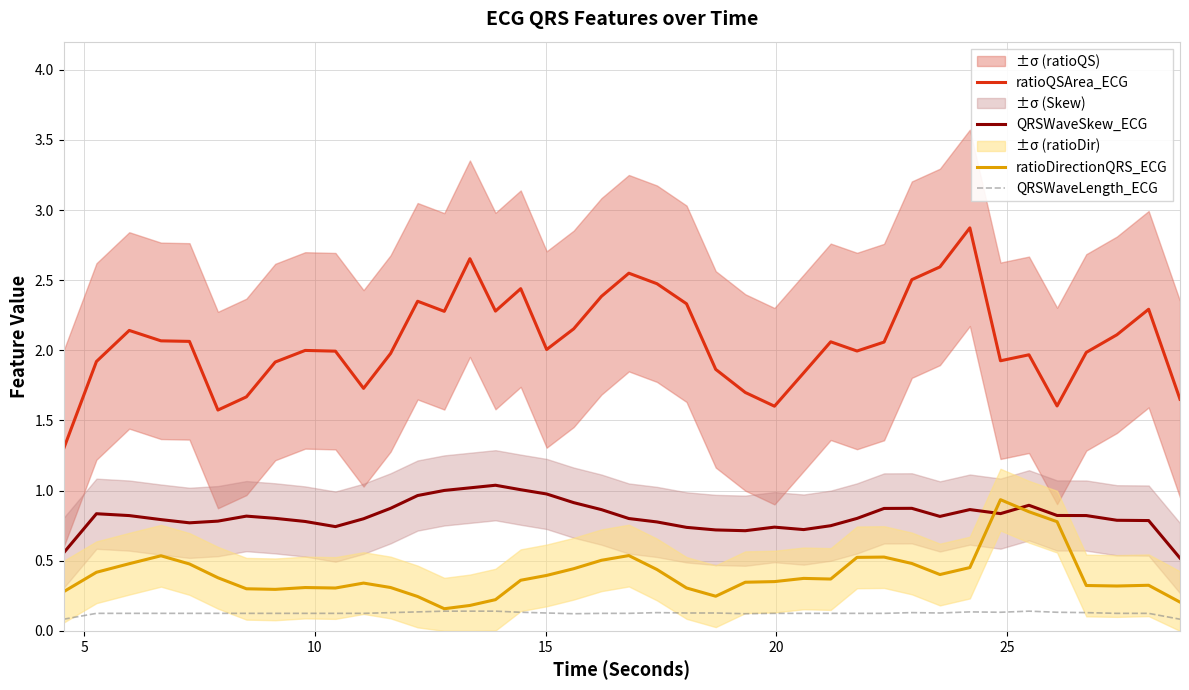

True or false: ratioDirectionQRS_ECG and QRSWaveLength_ECG intersect in this chart.

False